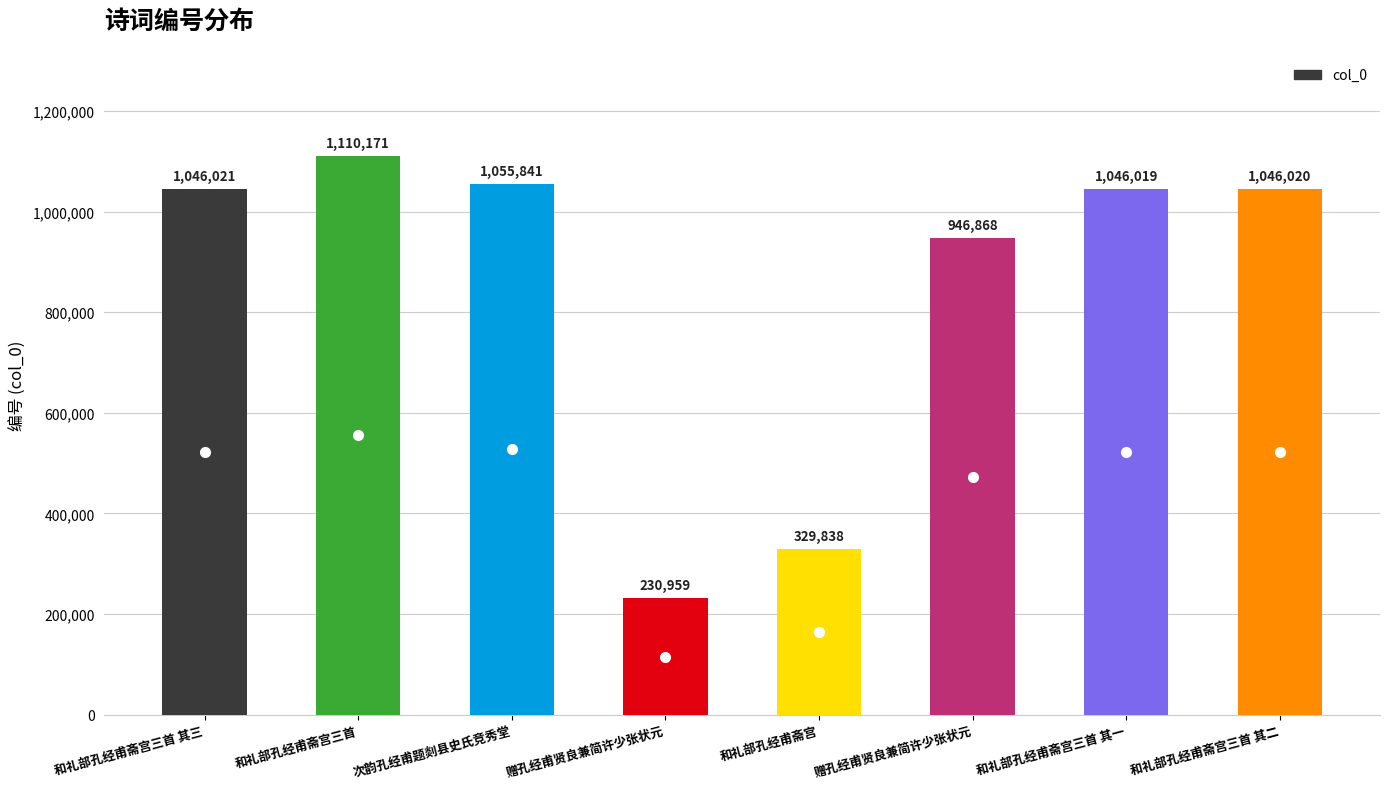

Rank the categories by value from highest to lowest.

和礼部孔经甫斋宫三首, 次韵孔经甫题剡县史氏竞秀堂, 和礼部孔经甫斋宫三首 其三, 和礼部孔经甫斋宫三首 其二, 和礼部孔经甫斋宫三首 其一, 赠孔经甫贤良兼简许少张状元, 和礼部孔经甫斋宫, 赠孔经甫贤良兼简许少张状元